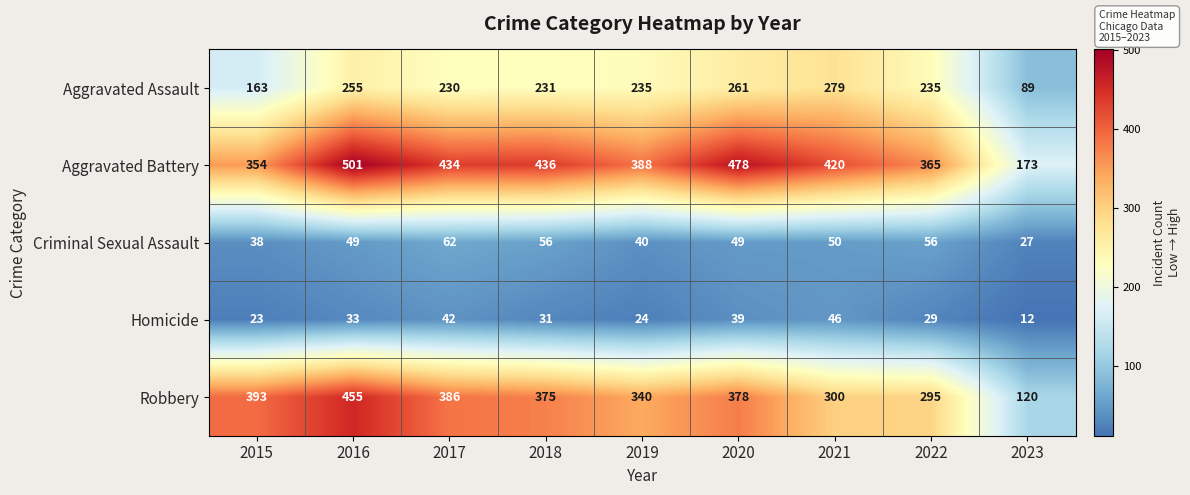

What is the sum of the Robbery values at 2022 and 2016?

750